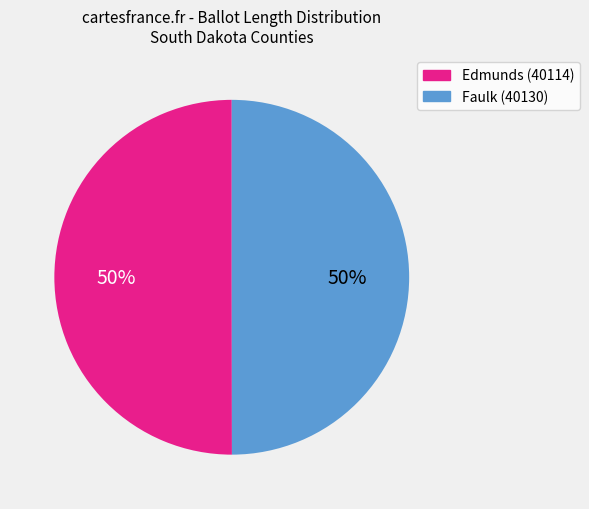

What is the ratio of the value at Edmunds (40114) to the value at Faulk (40130)?

1.0